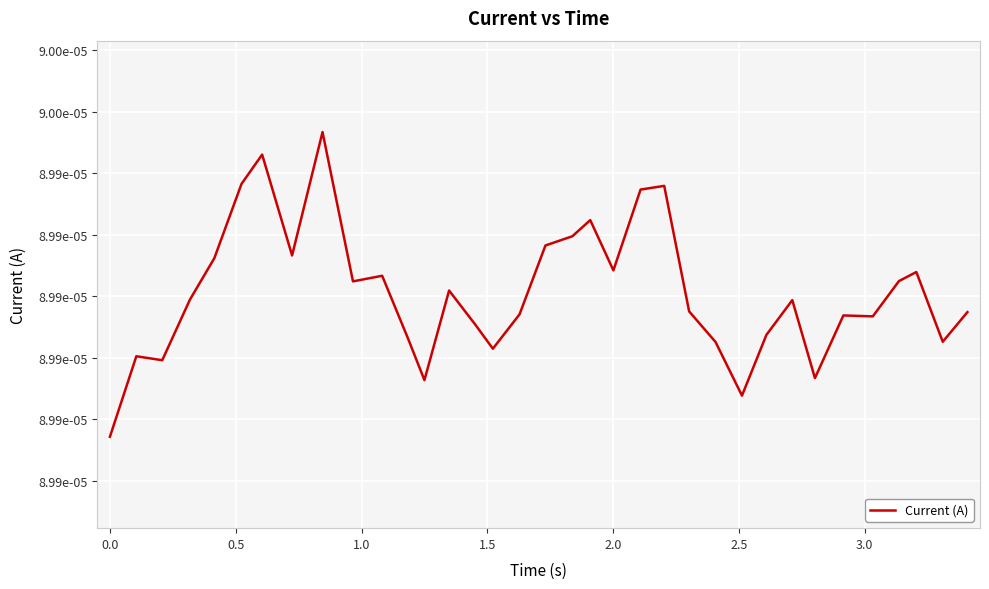

Does the chart display data point markers on the line(s)?

No